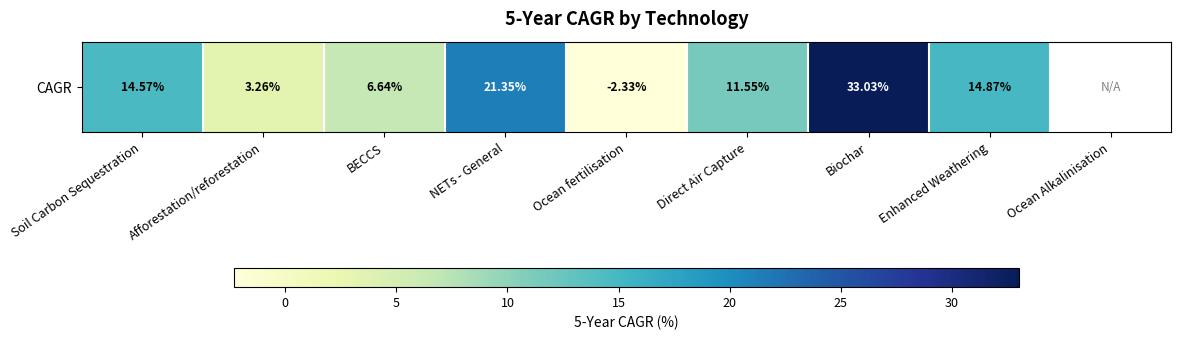

What is the difference between the maximum and minimum values?

35.4